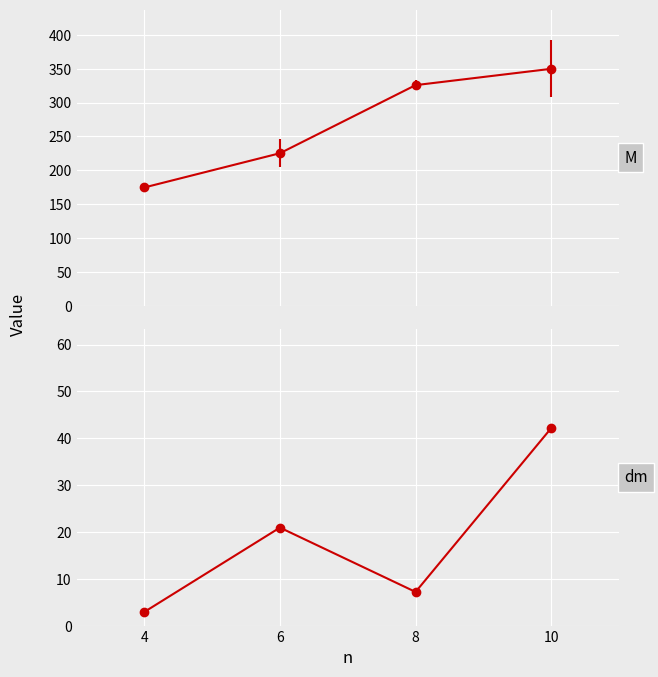

How many values in the M series exceed 325?

2